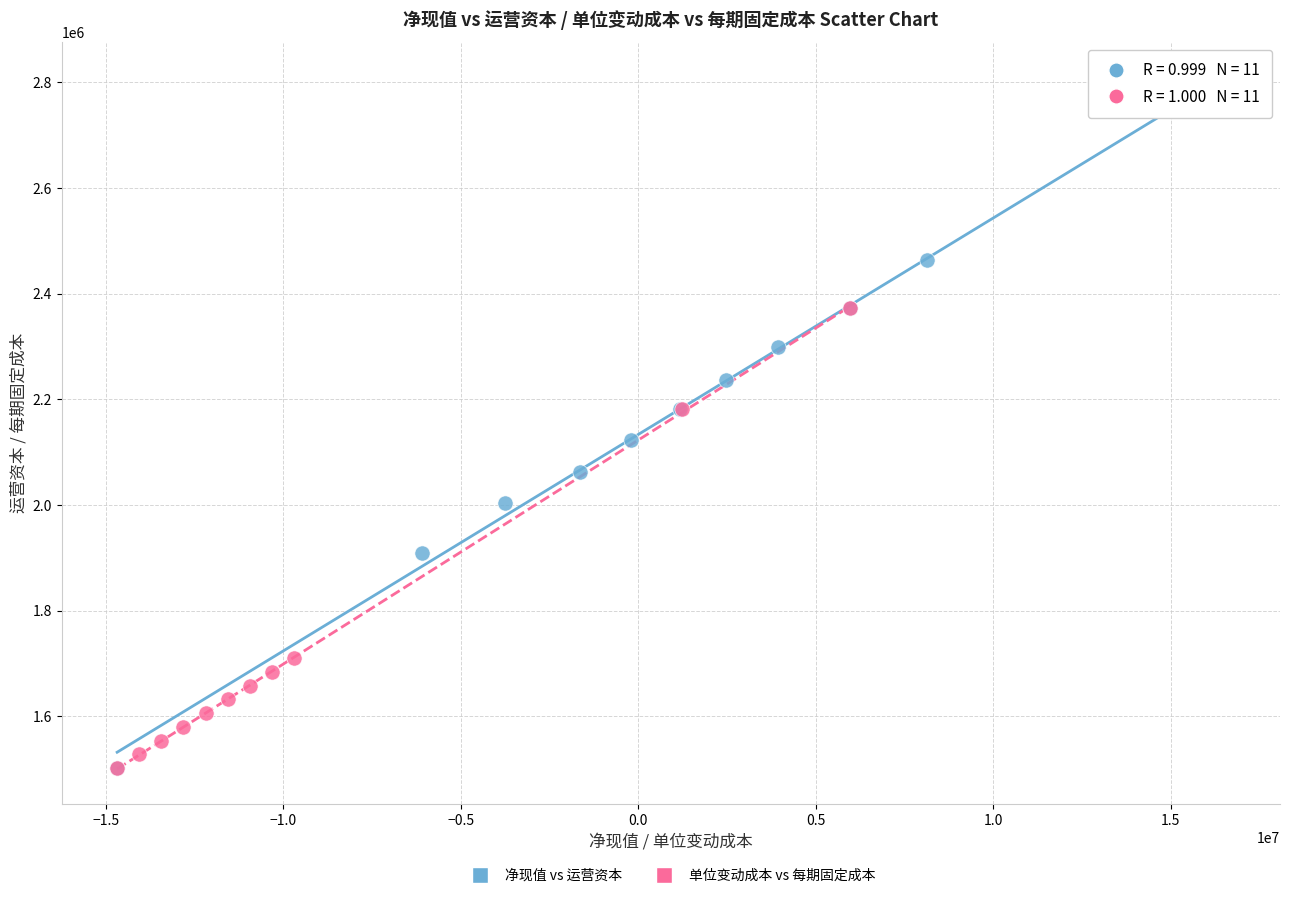

Which series has the widest spread of Y values?

净现值 vs 运营资本